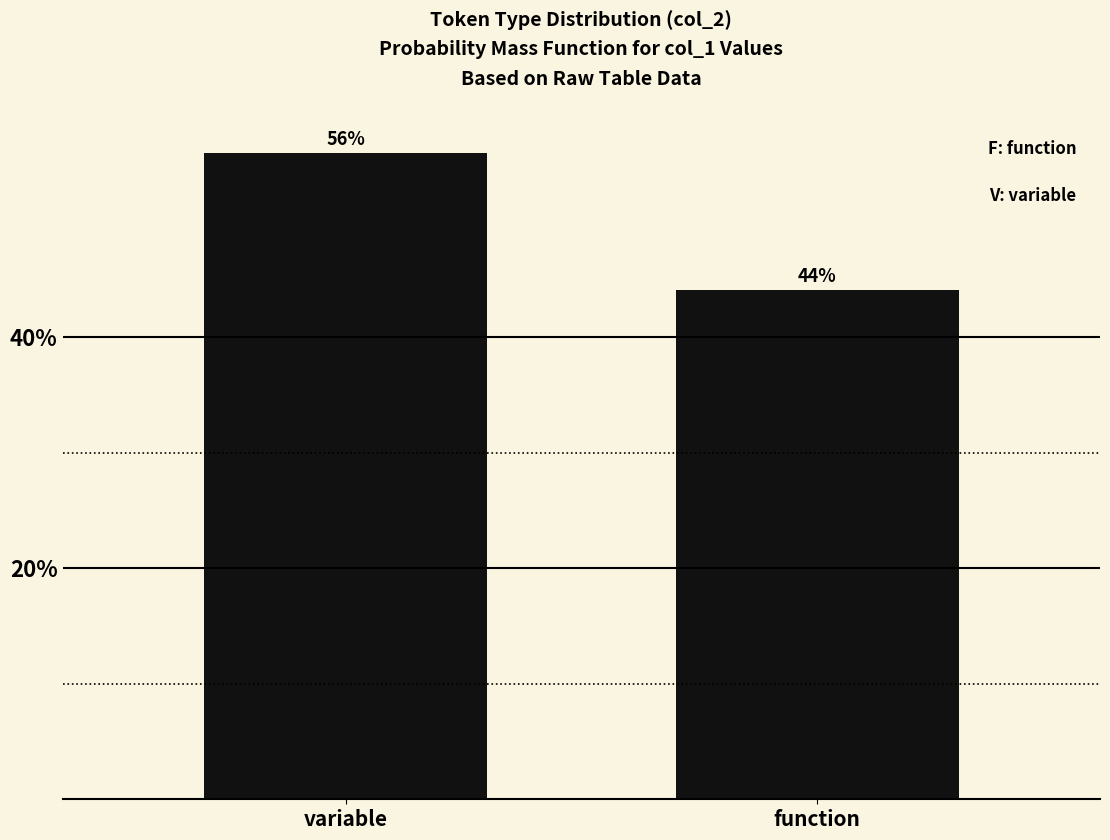

Which has a higher value, variable or function?

variable